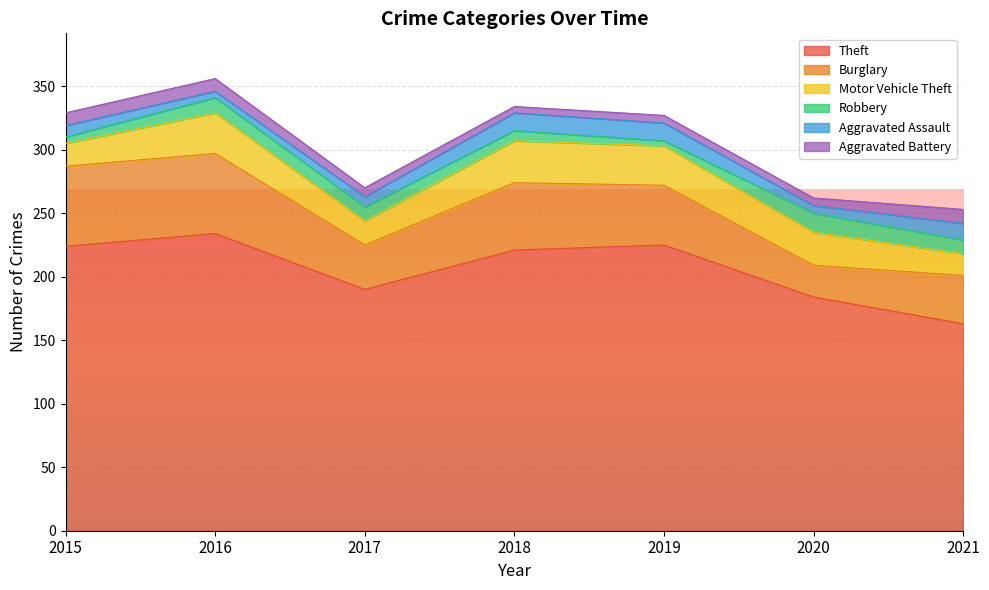

Which series has the largest range (max minus min)?

Theft